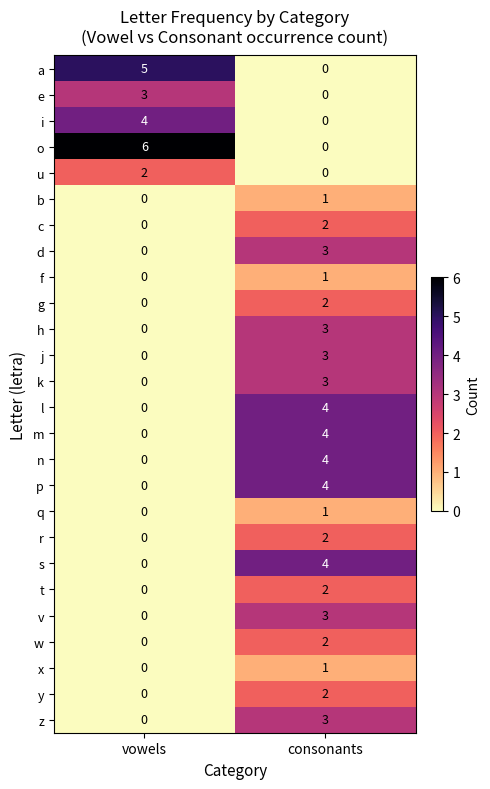

Which series has the largest total across all categories?

o